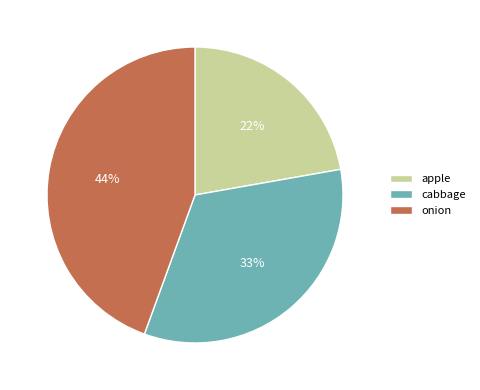

Approximately how many times larger is the value at onion compared to cabbage?

1.3